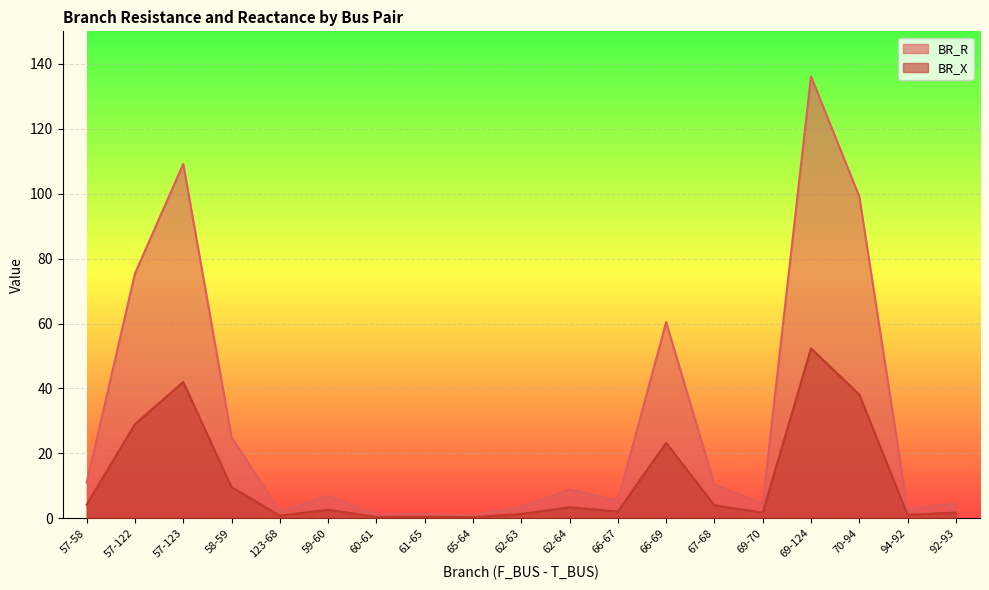

Where is the first local maximum for BR_X?

57-123